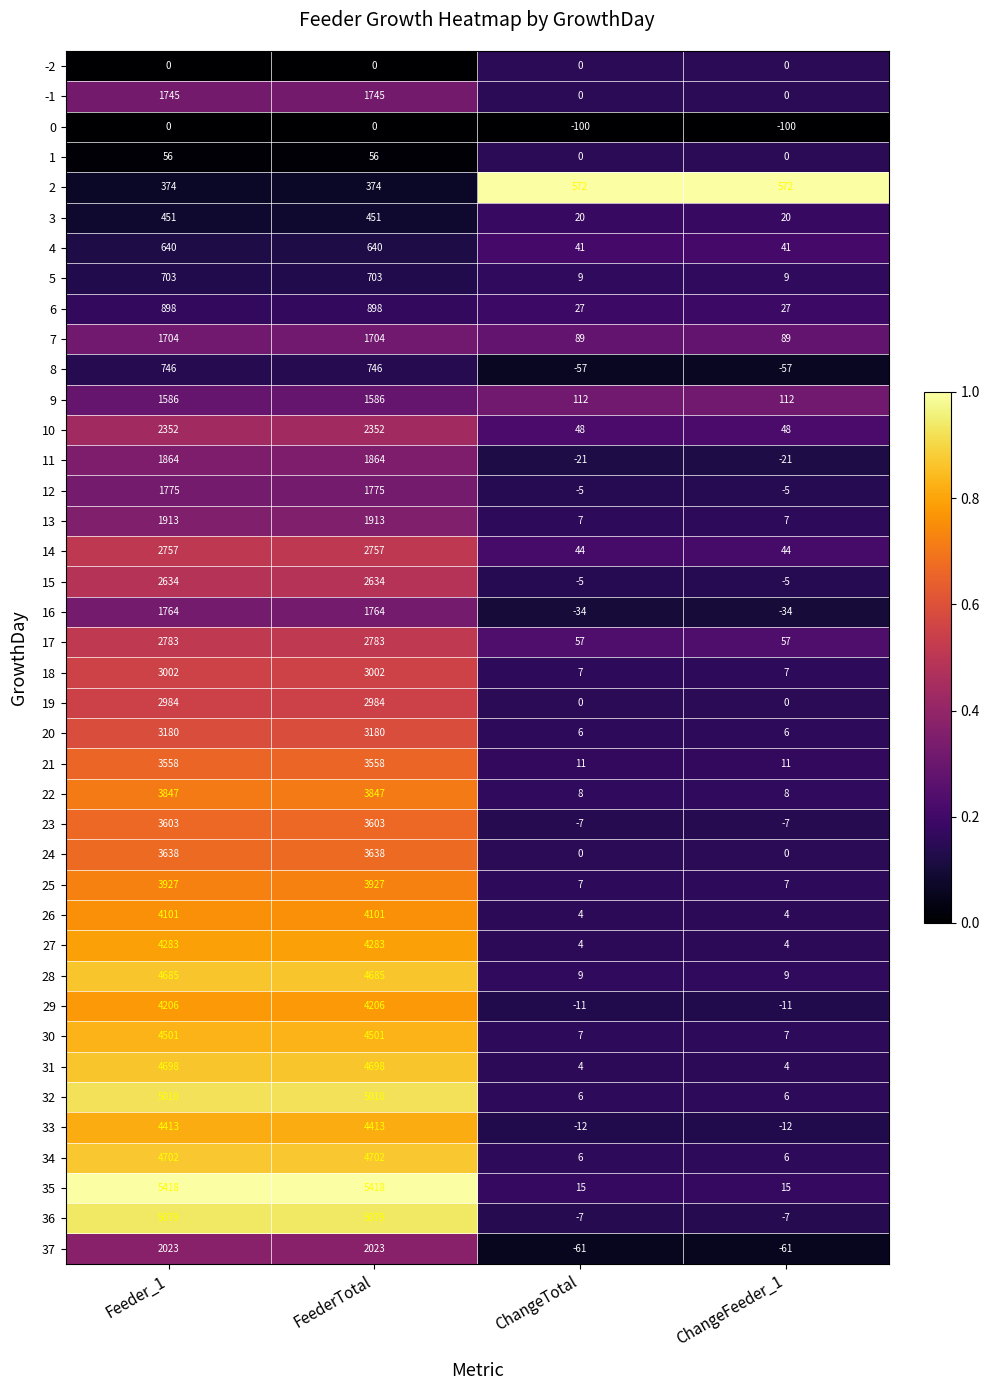

What is the lowest value of the 4 series?

41